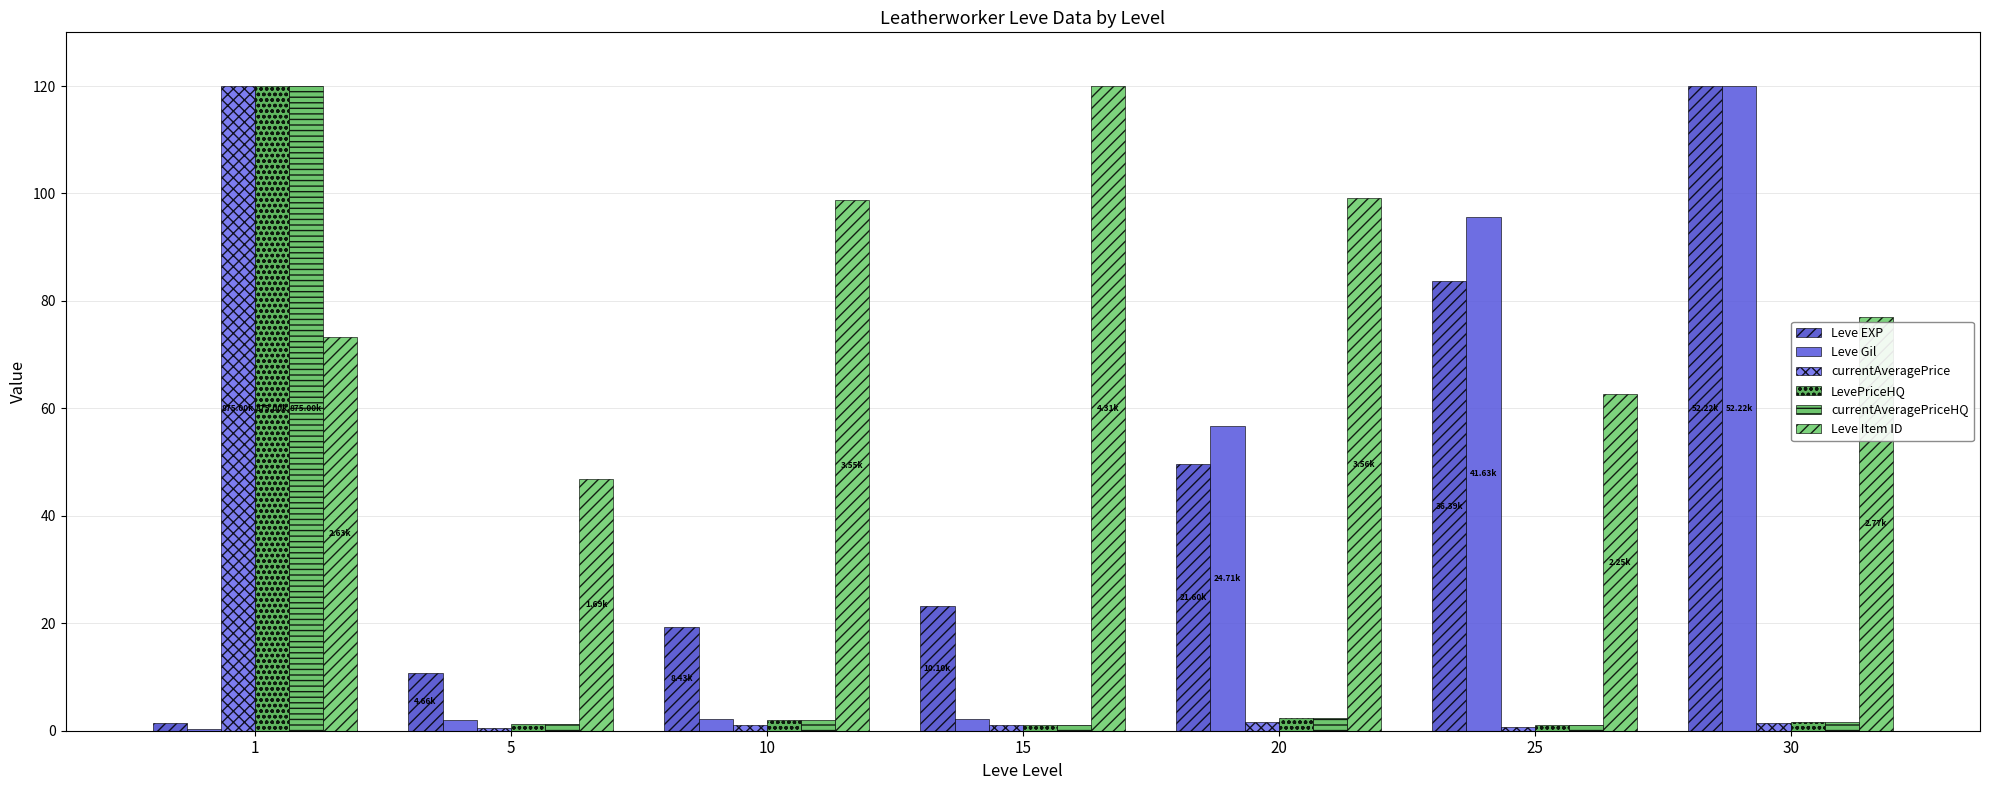

What are all the series names shown in the legend?

Leve EXP, Leve Gil, currentAveragePrice, LevePriceHQ, currentAveragePriceHQ, Leve Item ID